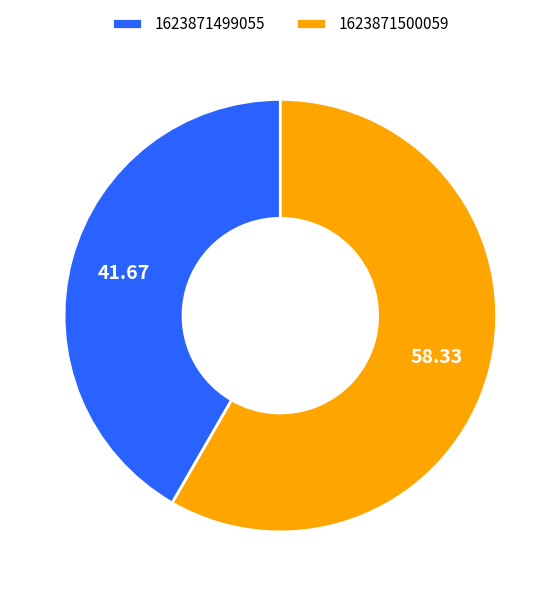

How many slices are in this pie chart?

2